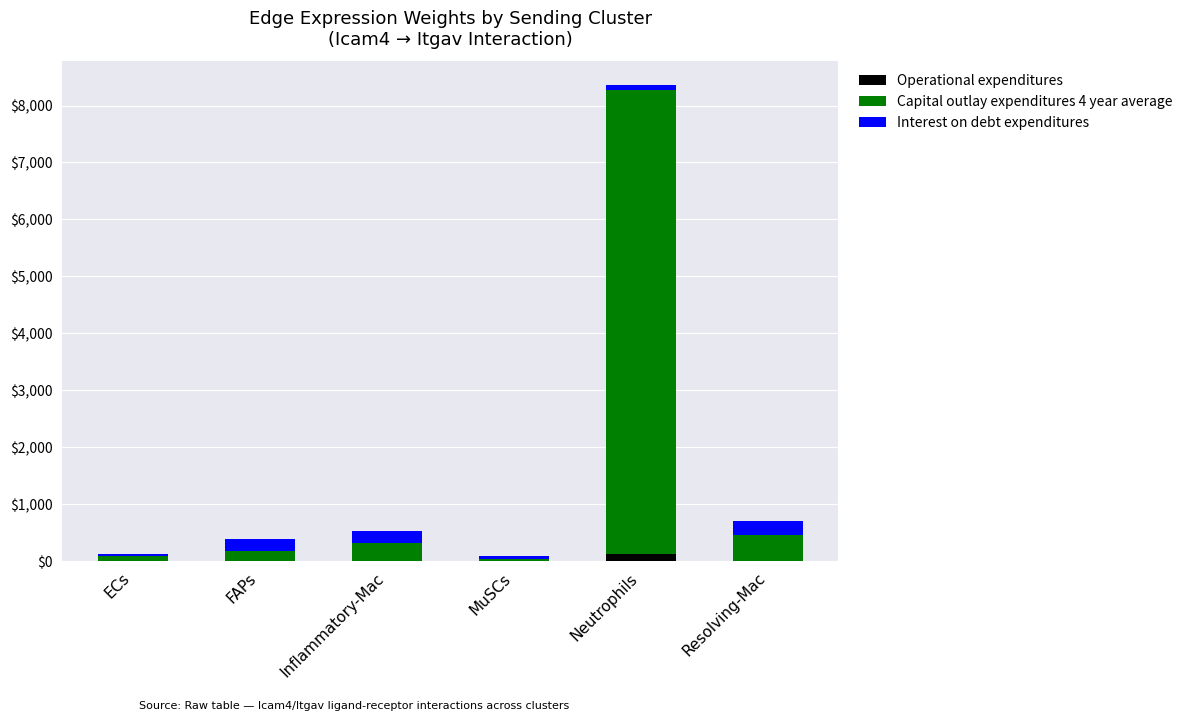

At which category is the sum across all series the highest?

Neutrophils